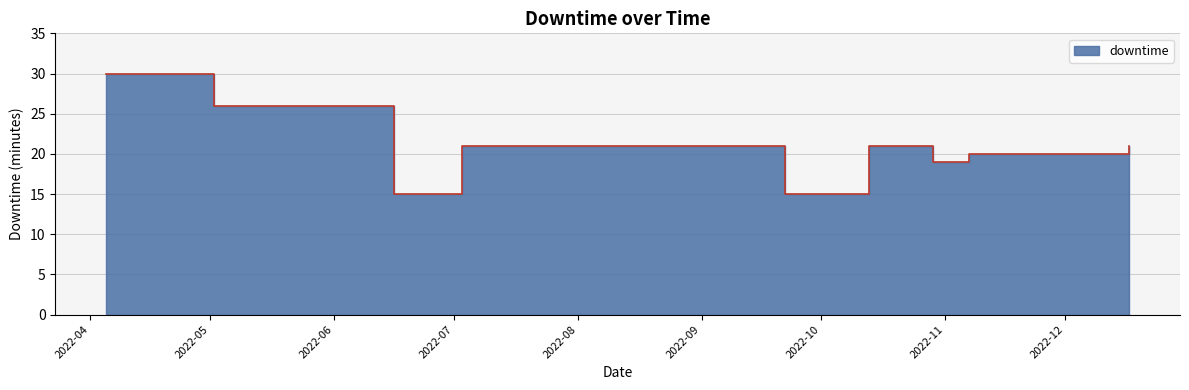

Reading left to right, extract all data points from this chart.

30	26	15	21	15	21	19	20	21